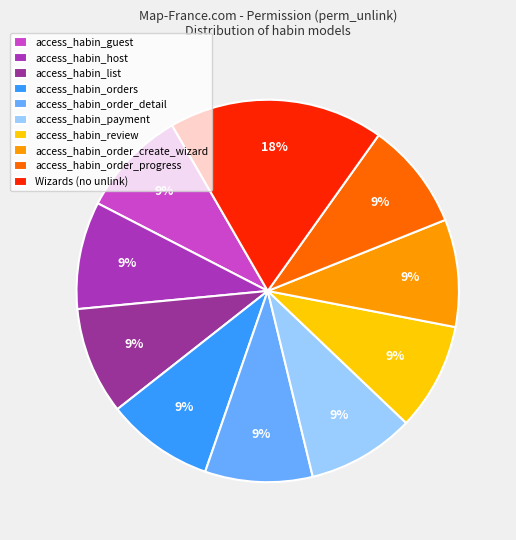

What is the ratio of the value at access_habin_review to the value at access_habin_orders?

1.0